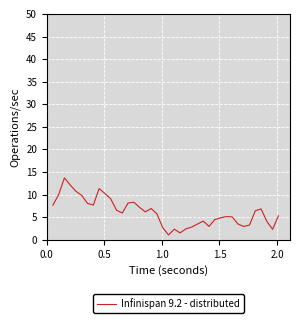

What is the maximum value shown in the chart?

13.7